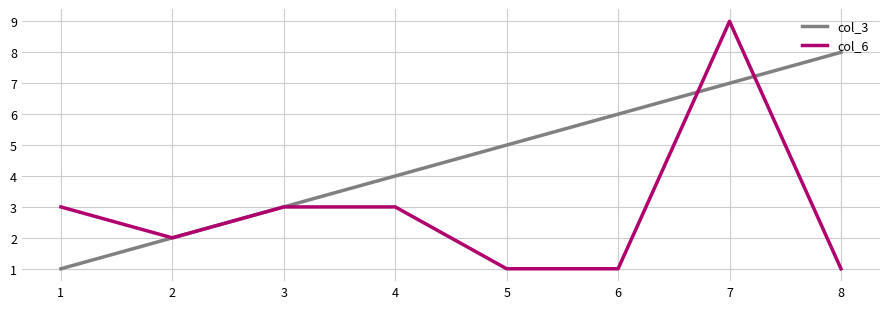

Which series has the largest total across all categories?

col_3